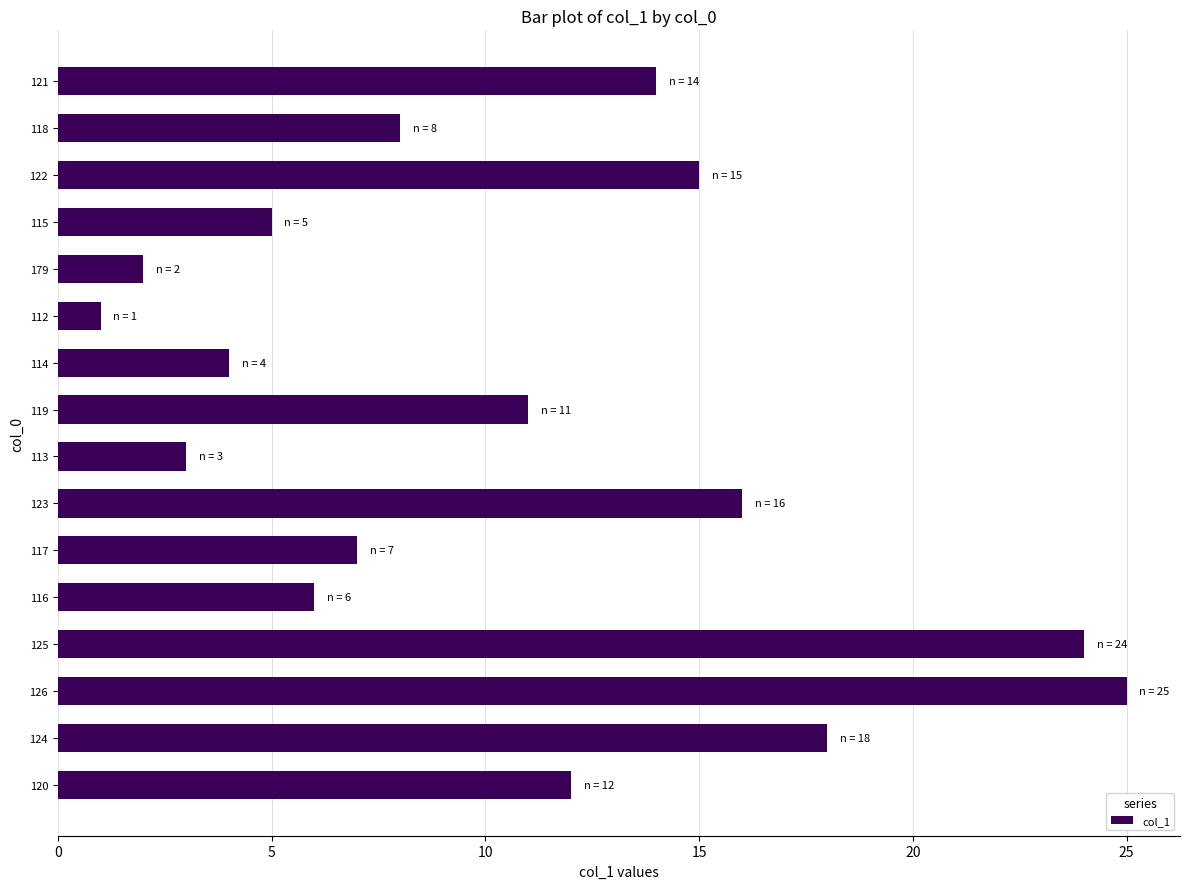

How many data points does each series have?

16